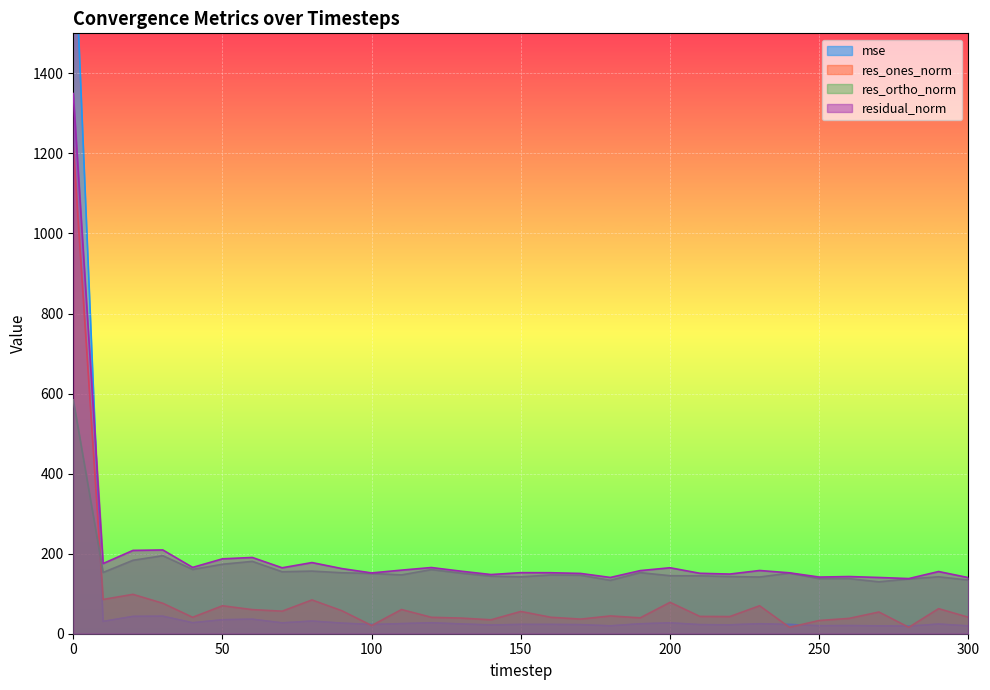

The value of res_ortho_norm at 220 is 142.8. True or false?

True